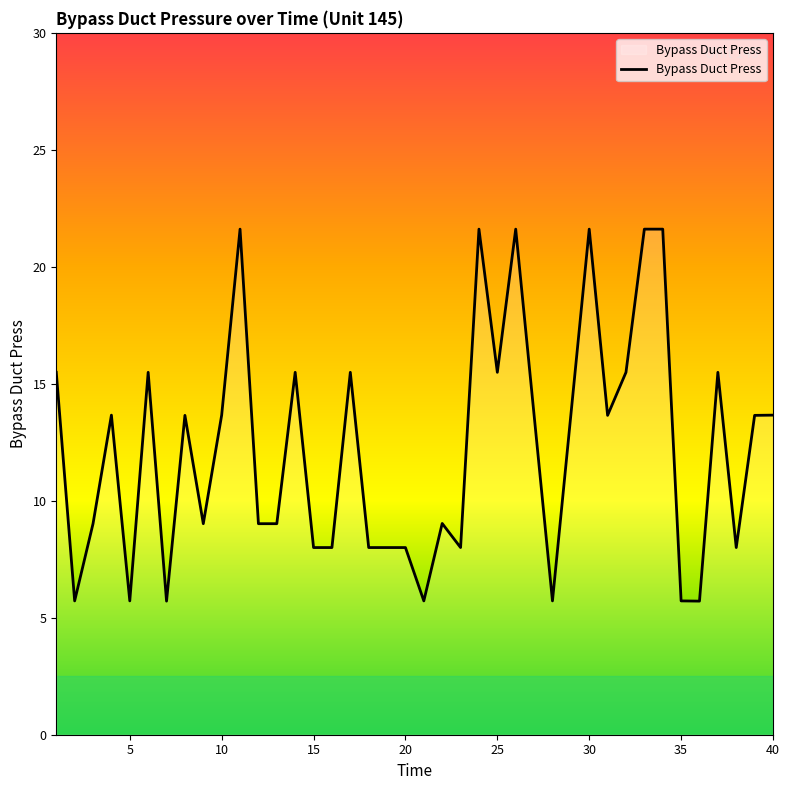

What is the maximum value shown in the chart?

21.6